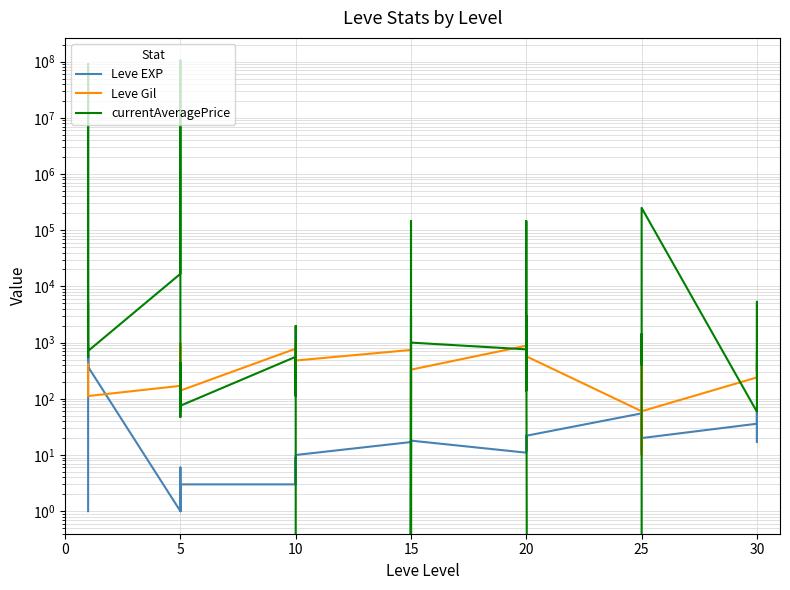

Is this an area chart (filled region under the line)?

No